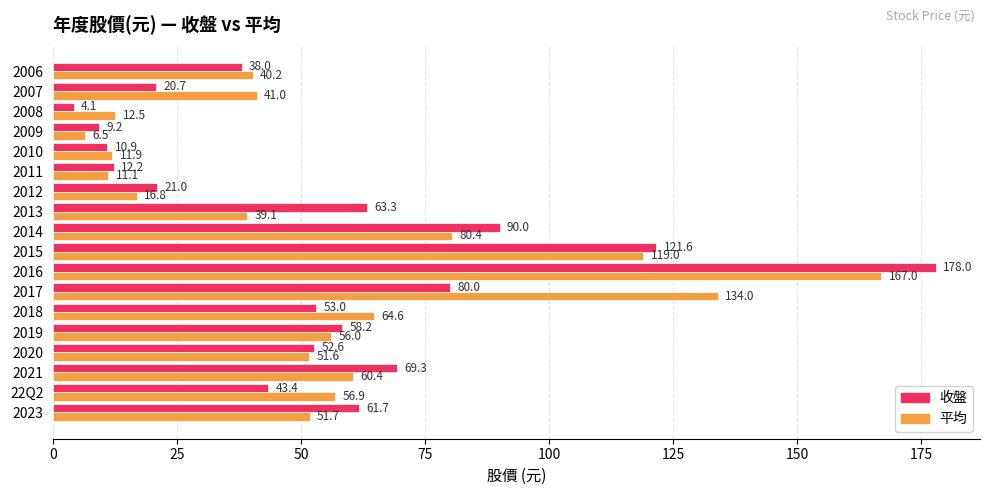

Where is 平均 nearest to the value 86?

2014